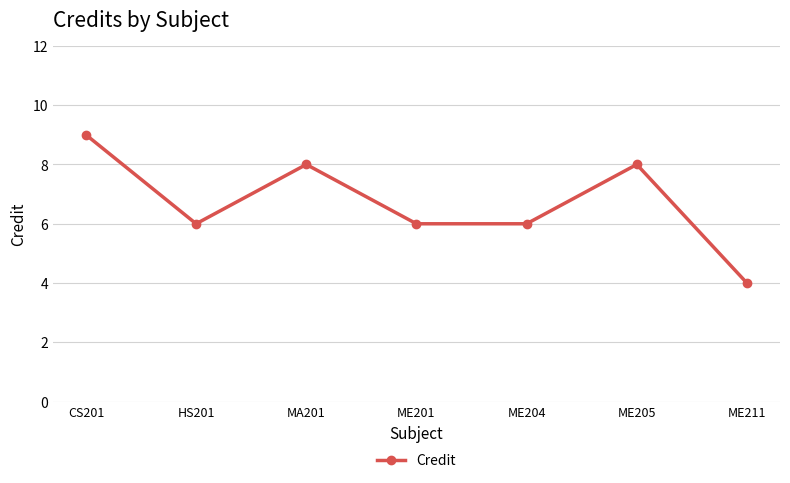

Is it true that the value at ME211 is 4?

True